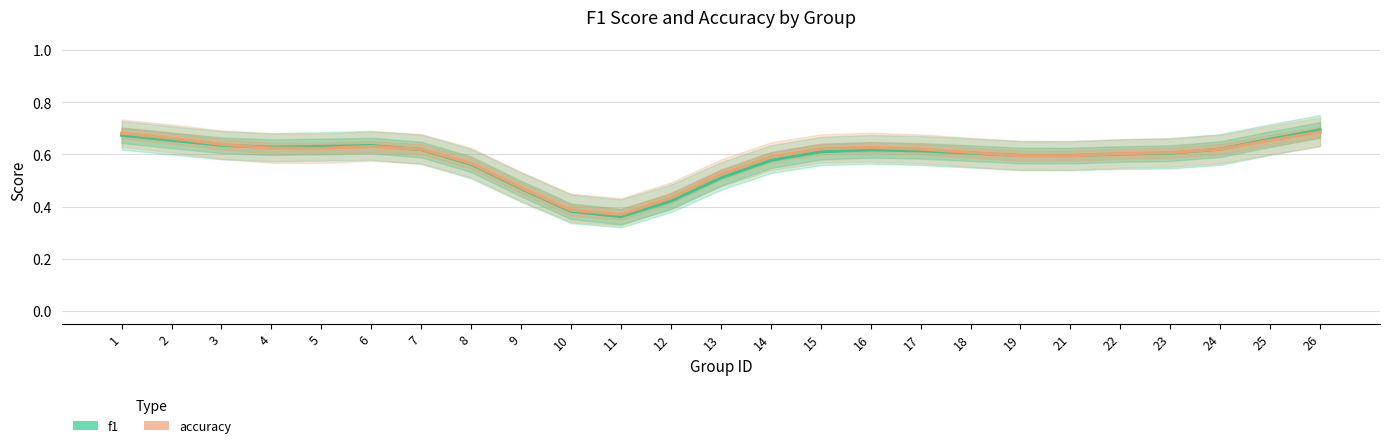

The value of f1 at 13 is 0.5. True or false?

True